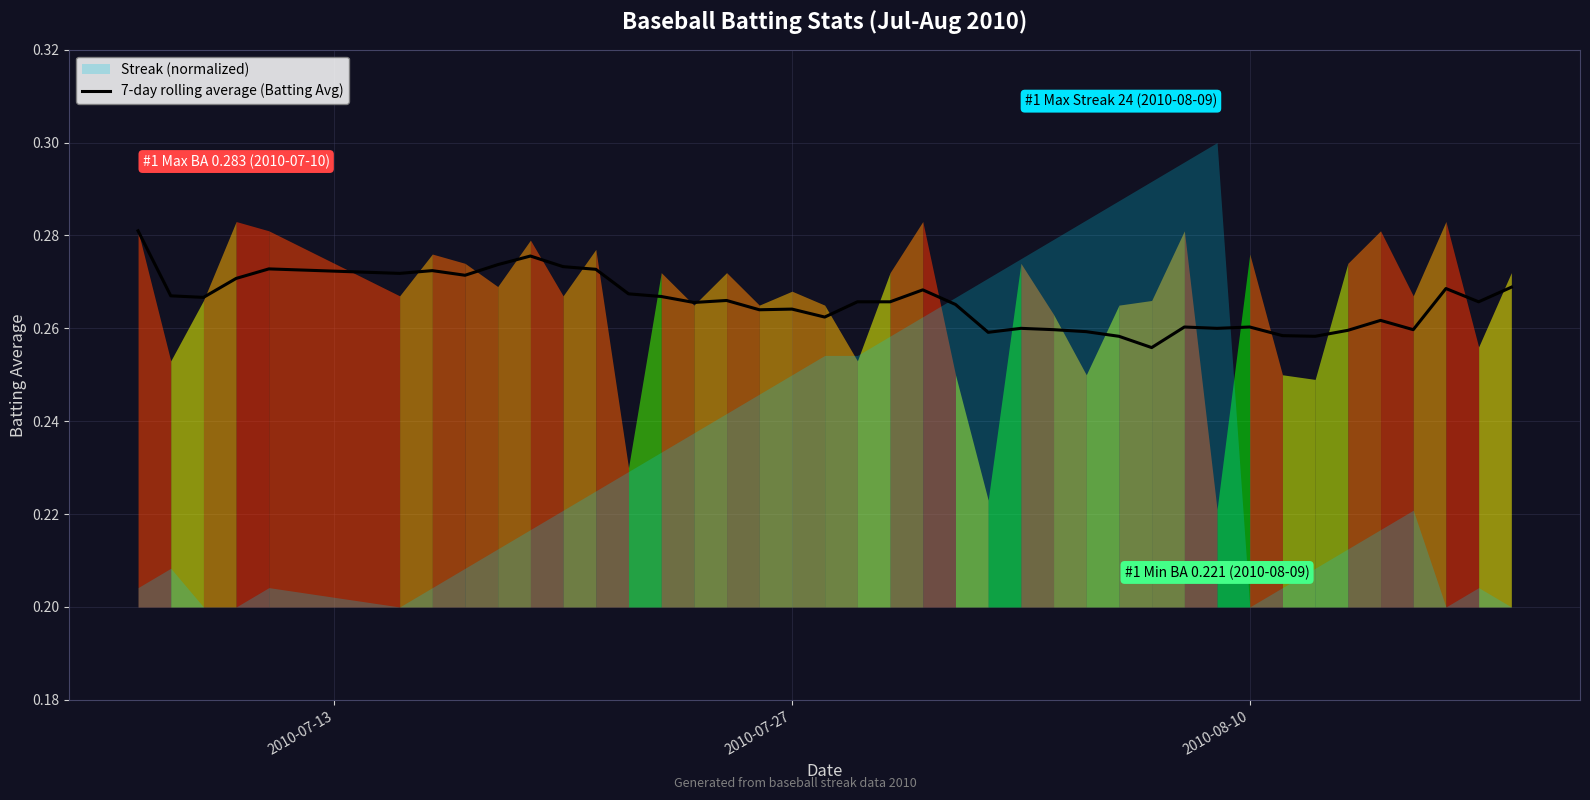

What is the greatest value displayed?

0.3